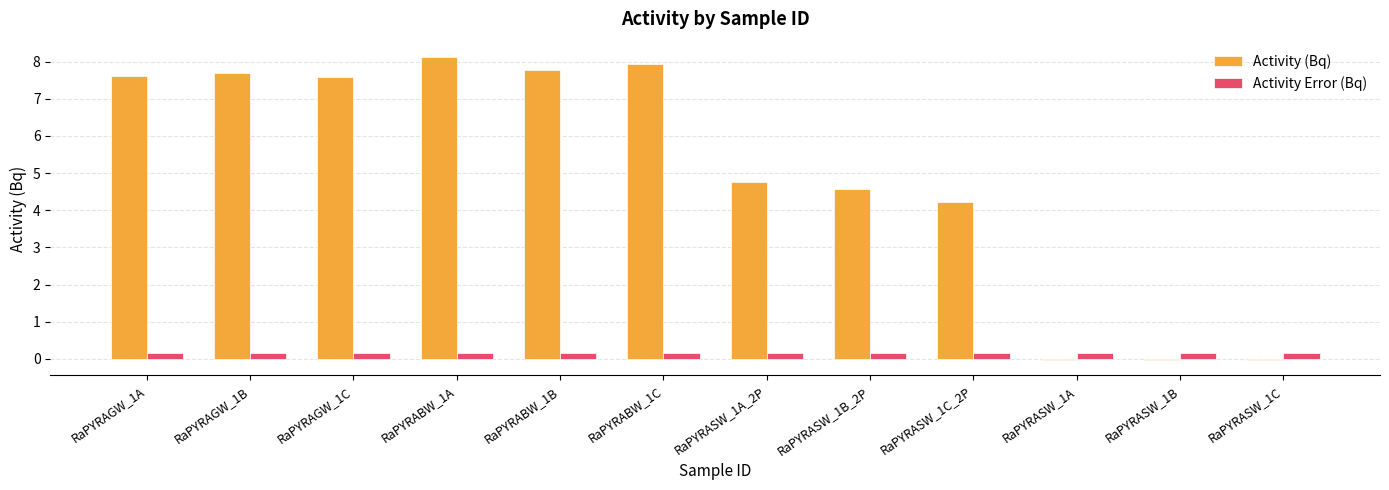

What are all the series names shown in the legend?

Activity (Bq), Activity Error (Bq)